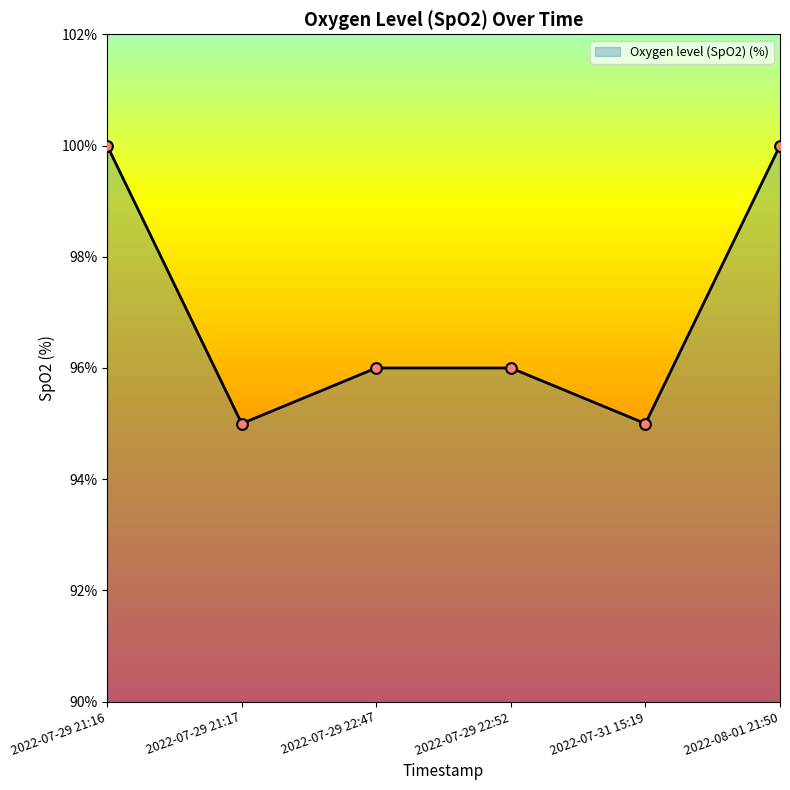

Approximately how many times larger is the value at 2022-07-29 21:17 compared to 2022-07-31 15:19?

1.0